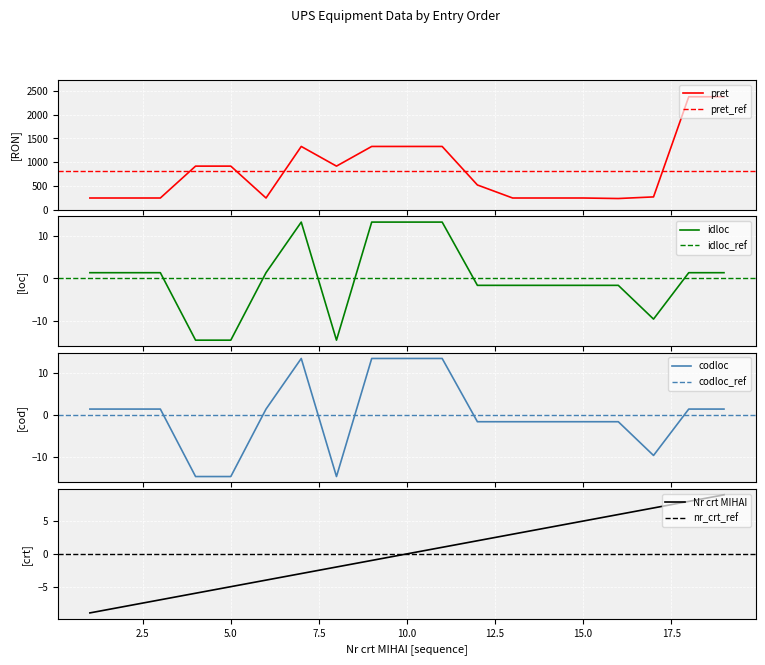

Between 6 and 15, which series saw the biggest shift?

Nr crt MIHAI